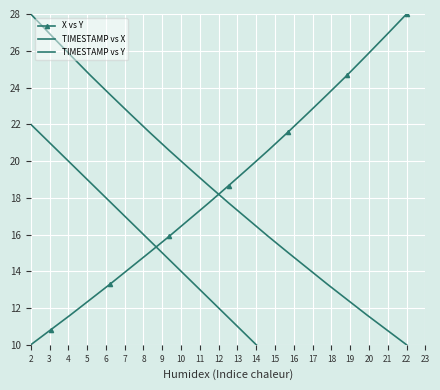

The value of X vs Y at 22 is 28.0. True or false?

True